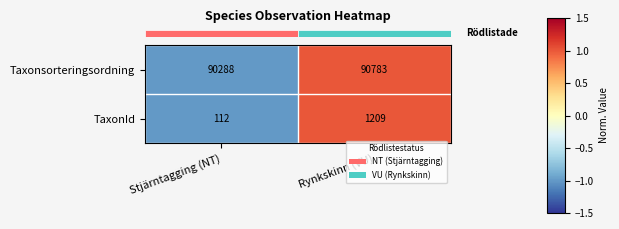

Is it true that Taxonsorteringsordning equals 139497 at Rynkskinn (VU)?

False